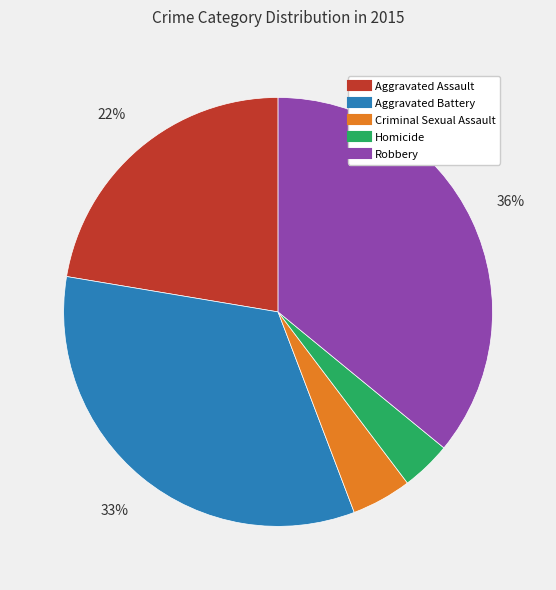

To the nearest percent, what is the combined percentage of Aggravated Battery and Criminal Sexual Assault?

38%